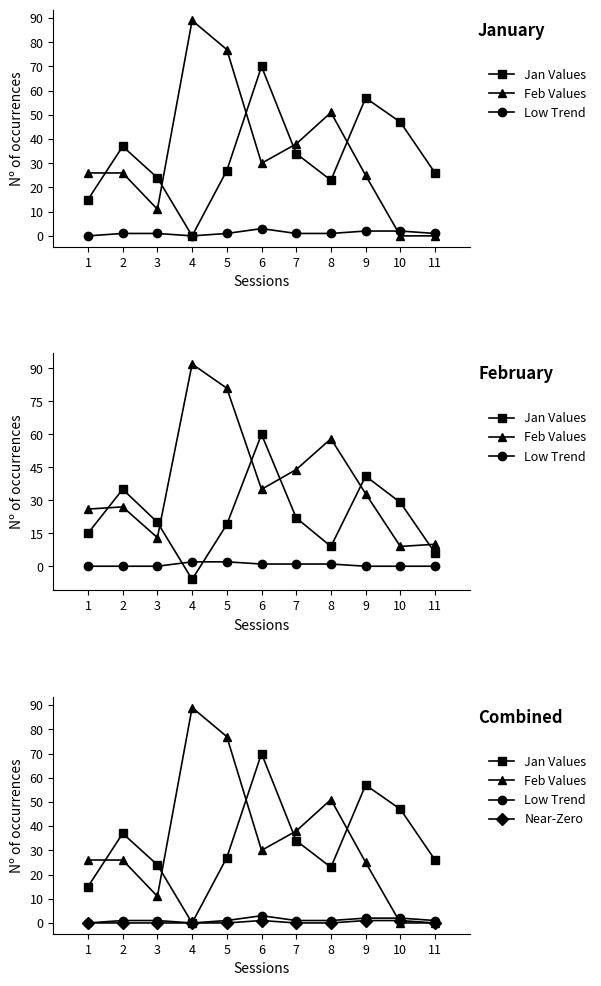

How many interior local peaks does the Feb Values series have?

2